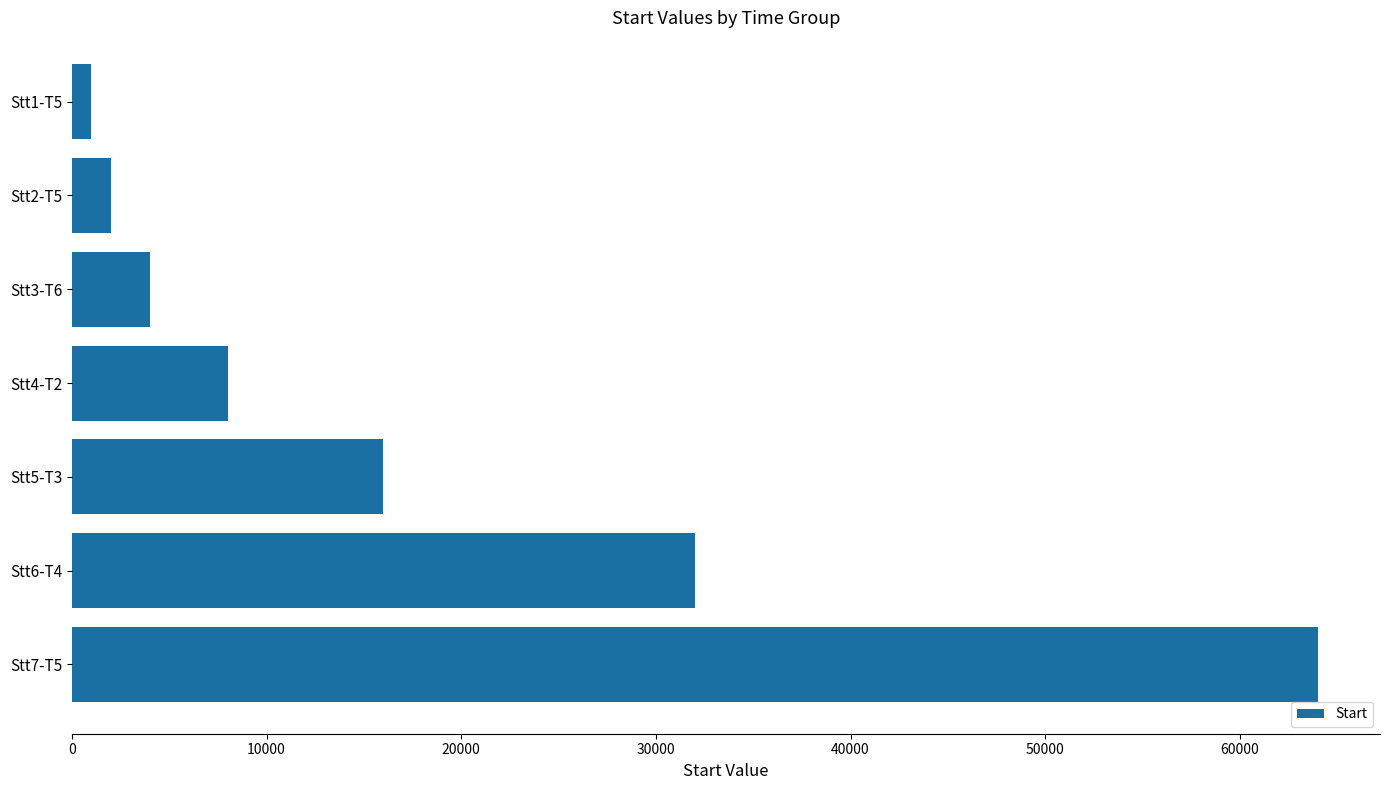

How many data points are less than 8000?

3